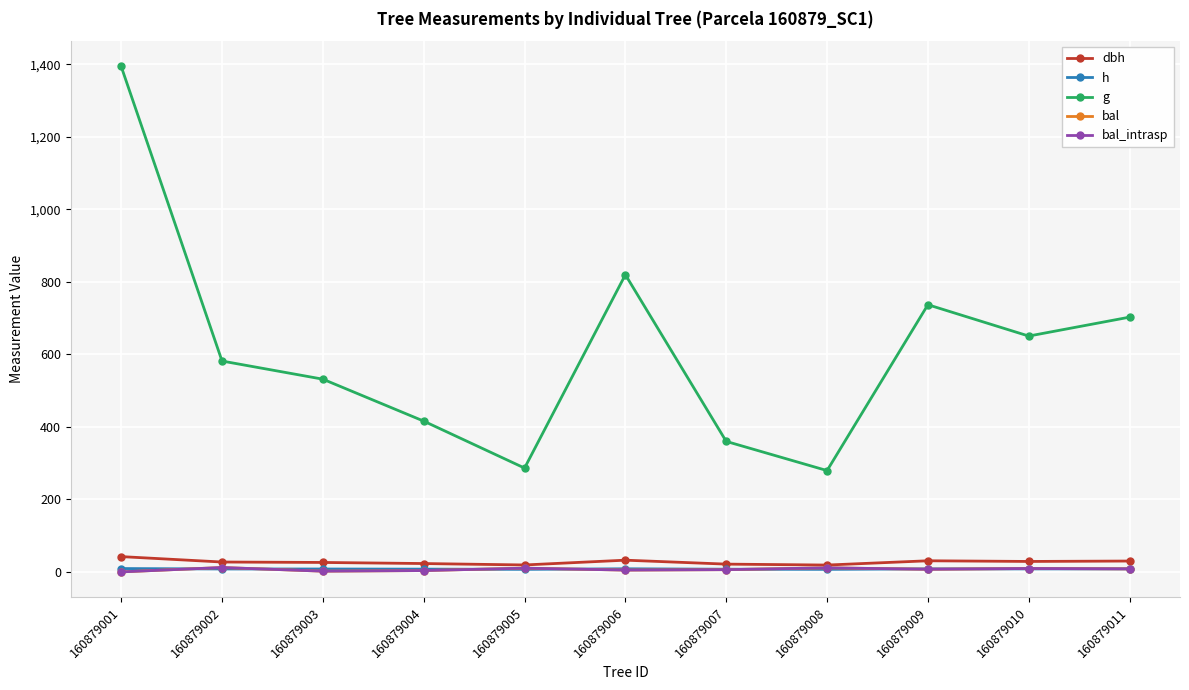

Does the chart have visible grid lines?

Yes